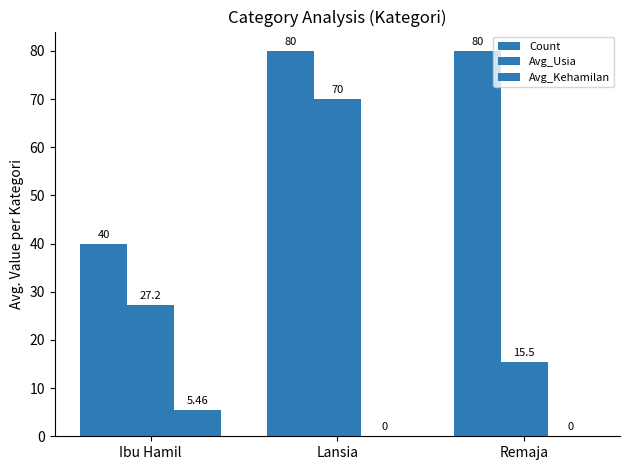

Rank the series at Ibu Hamil from lowest to highest value.

Avg_Kehamilan, Avg_Usia, Count